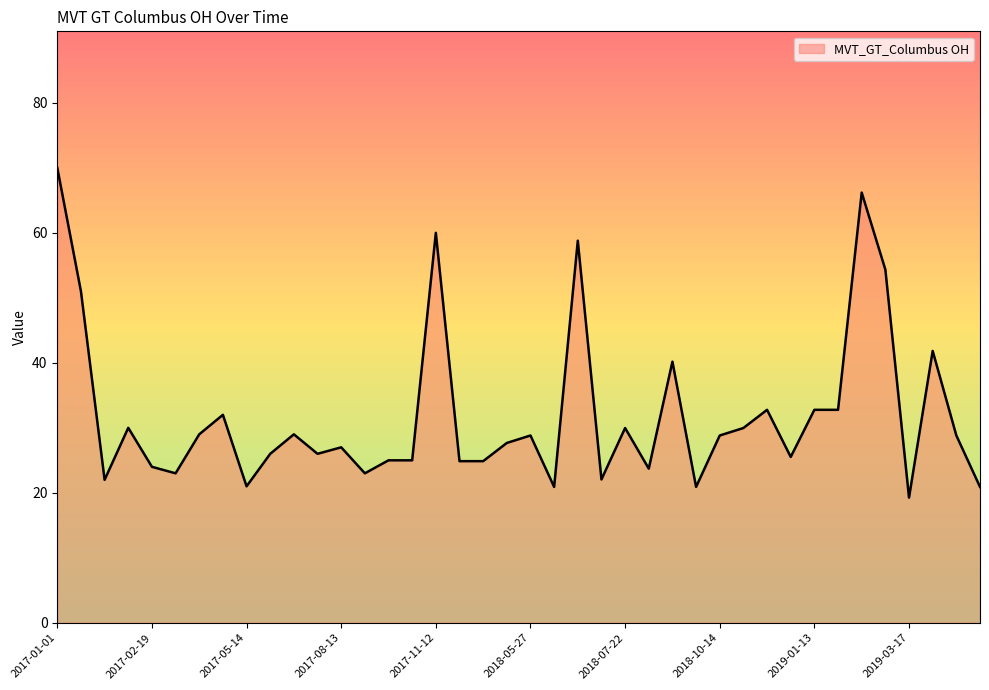

What is the minimum value shown in the chart?

19.3